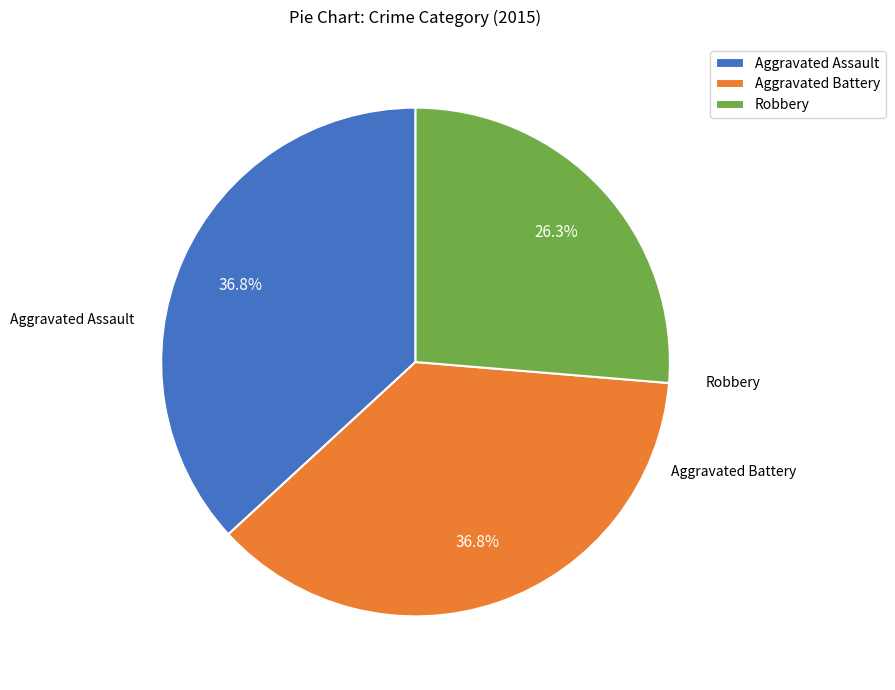

To the nearest percent, what percentage of the pie is Aggravated Assault?

37%